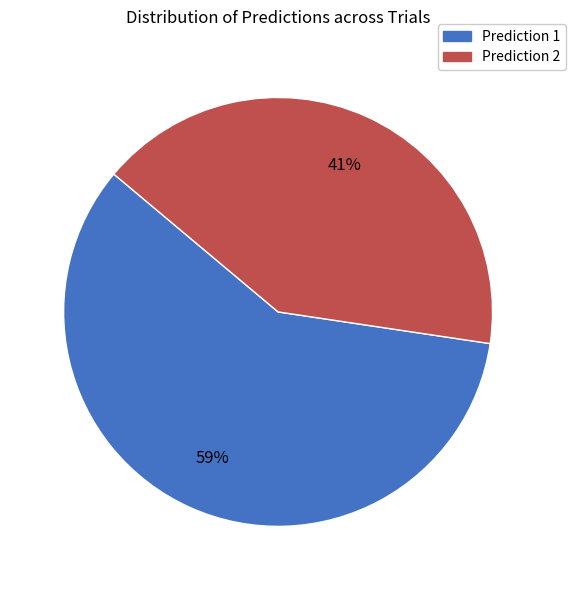

Count the number of slices in the pie.

2